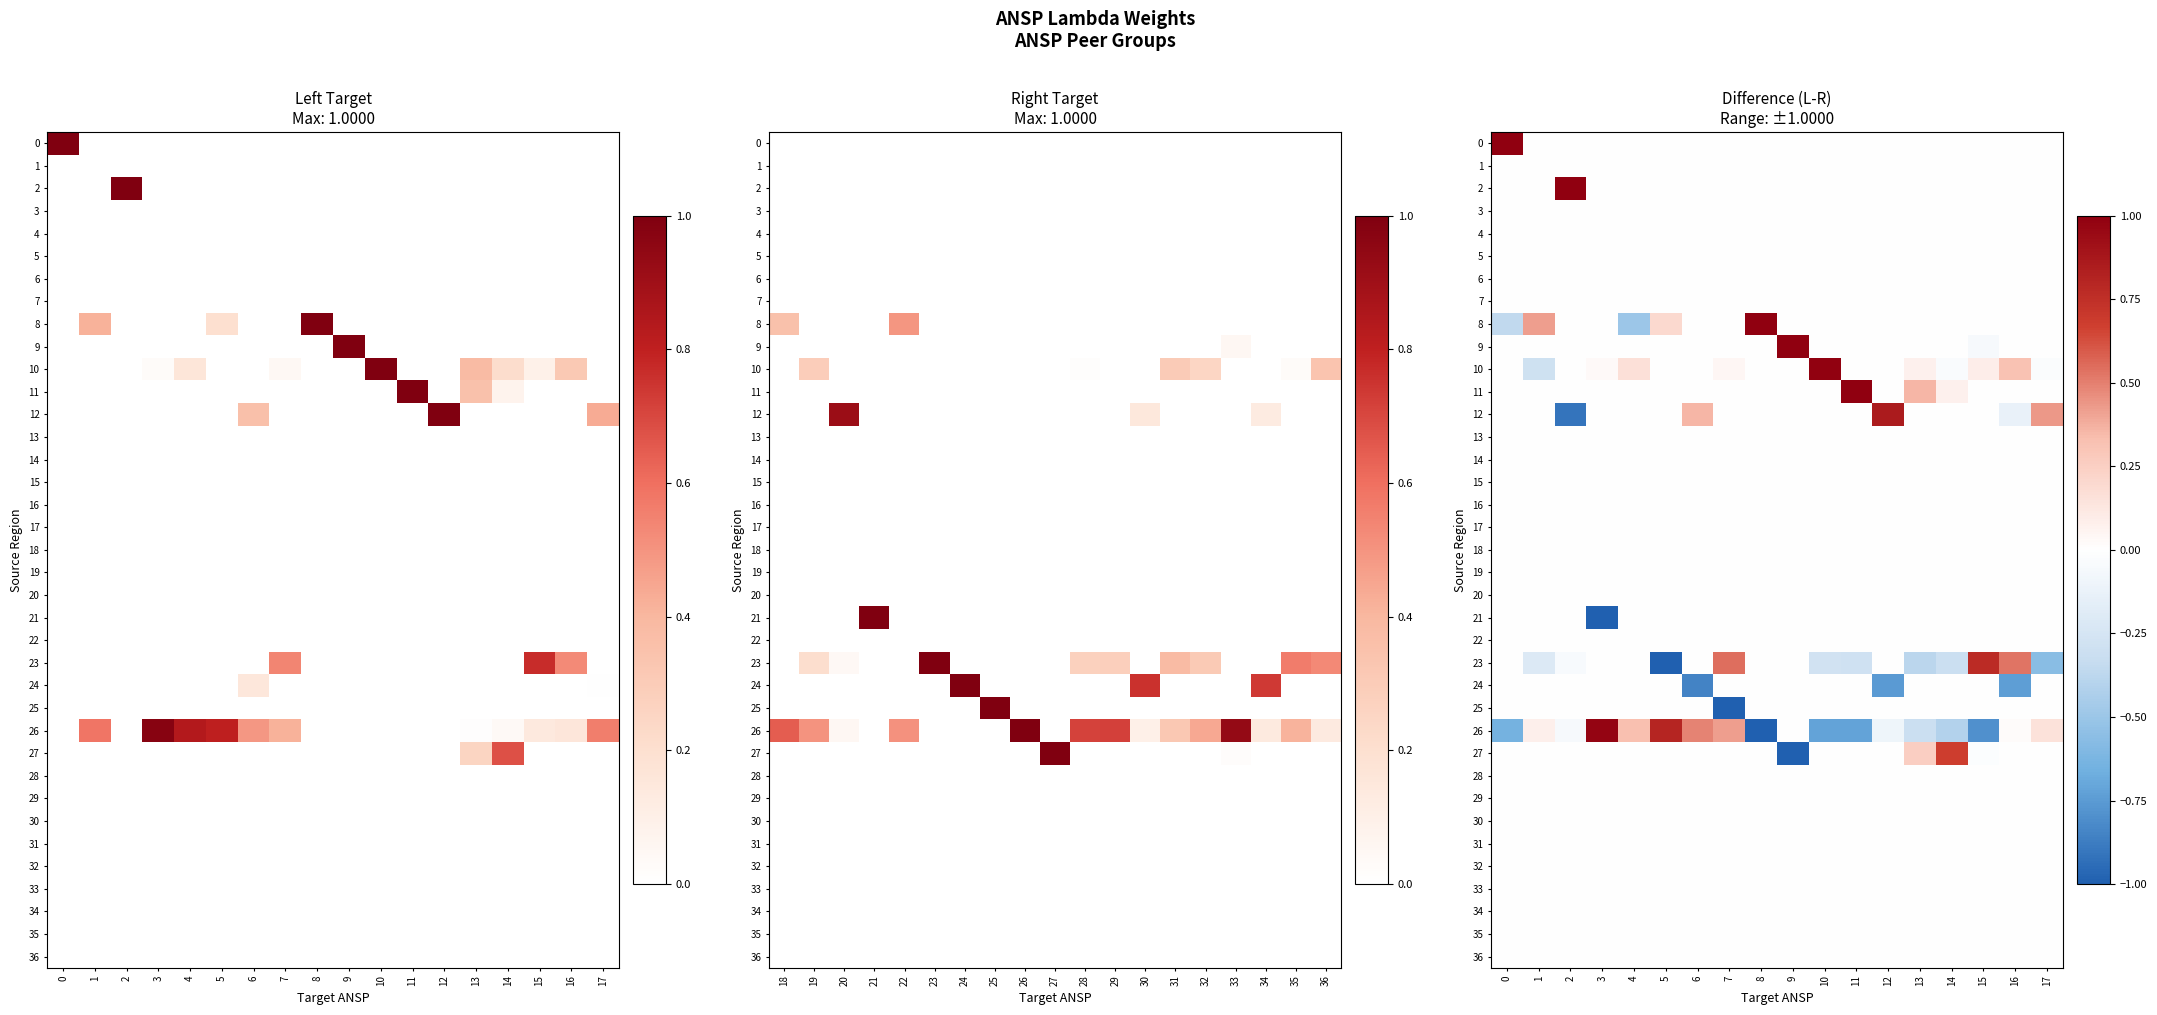

Which series changed the most between 3 and 13?

26